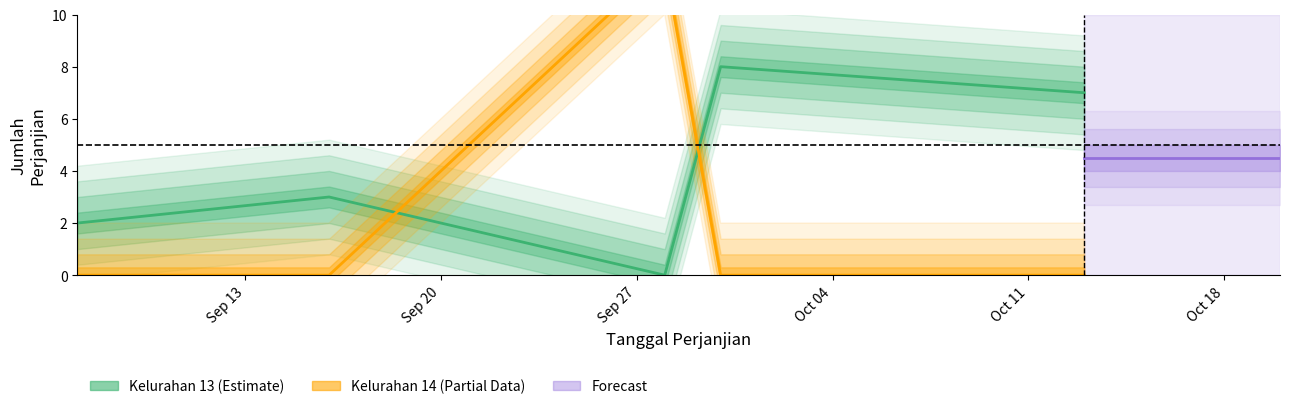

Reading right to left, extract all data points from this chart.

Kelurahan 13 (Estimate): 7	8	0	3	2
Kelurahan 14 (Partial Data): 0	0	12	0	0